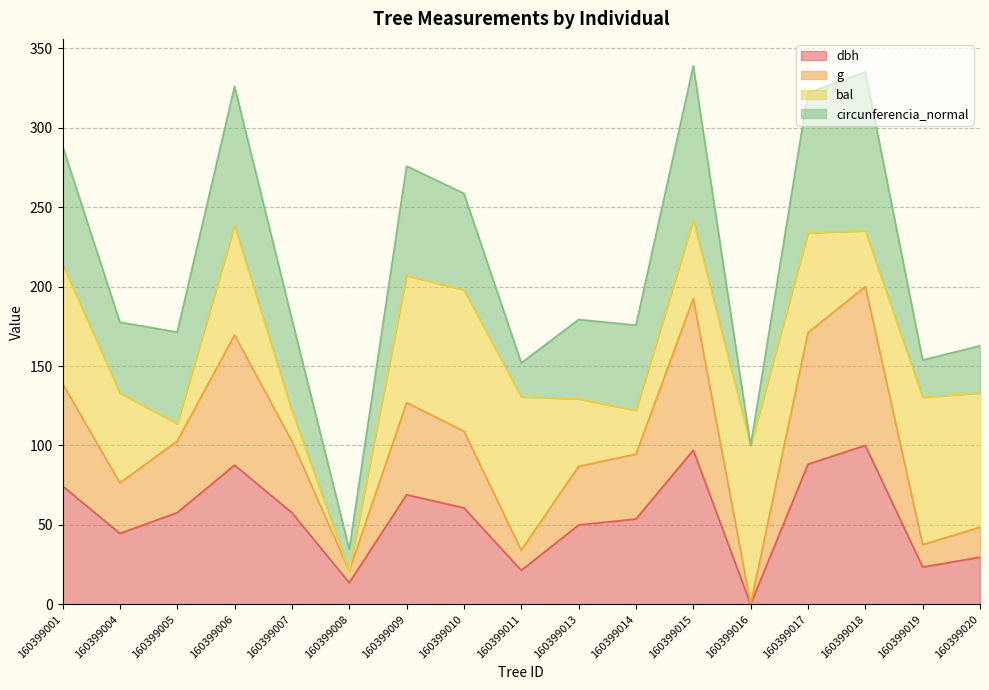

At which category does g reach its first local peak?

160399006